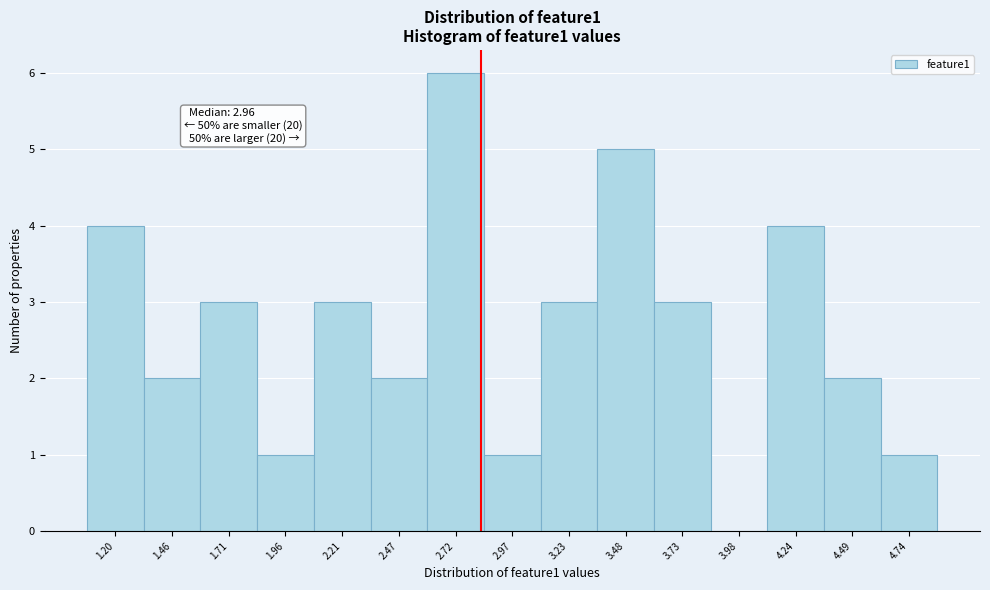

Reading left to right, extract all data points from this chart.

1.20=4	1.46=2	1.71=3	1.96=1	2.21=3	2.47=2	2.72=6	2.97=1	3.23=3	3.48=5	3.73=3	3.98=0	4.24=4	4.49=2	4.74=1